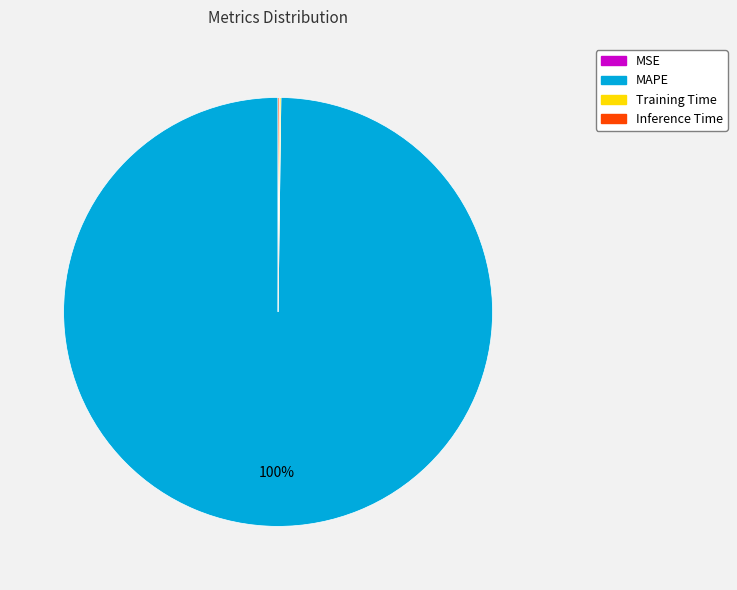

Is it true that MAPE is 87% of the pie?

False